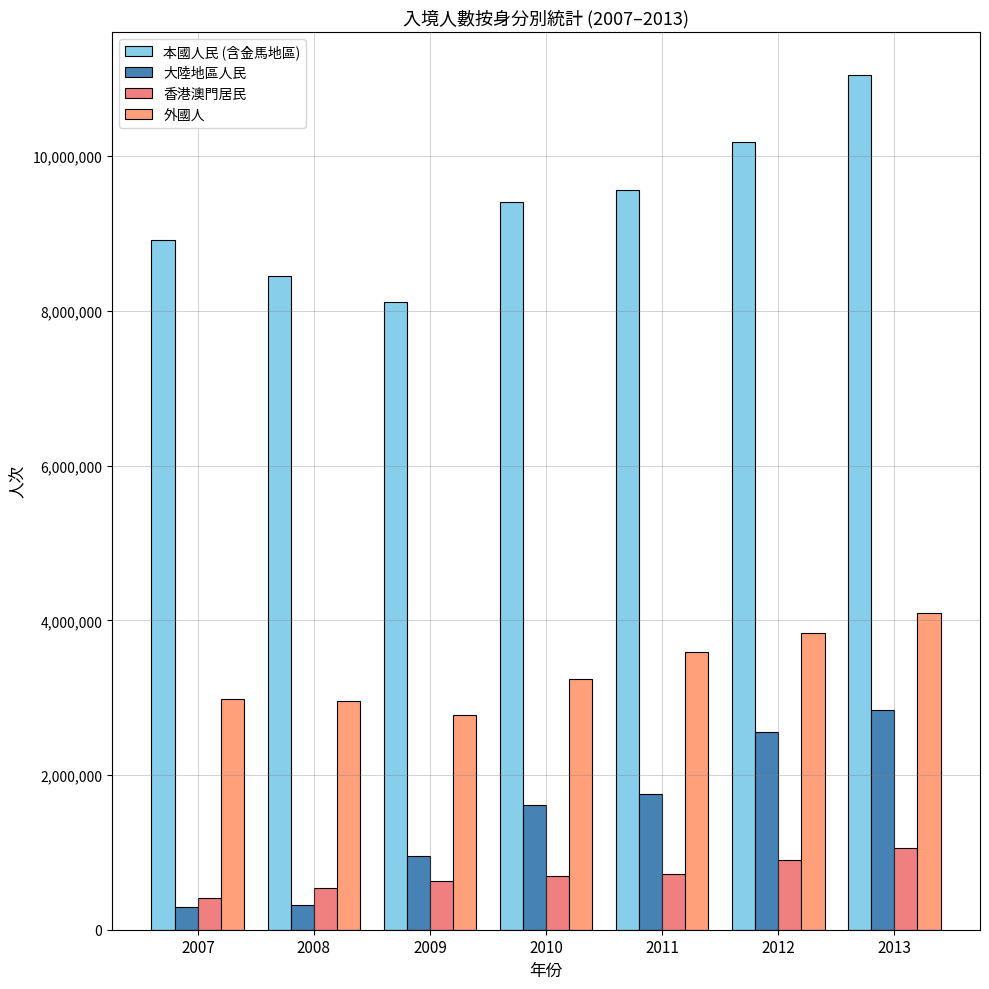

Is it true that 大陸地區人民 equals 2642365 at 2010?

False